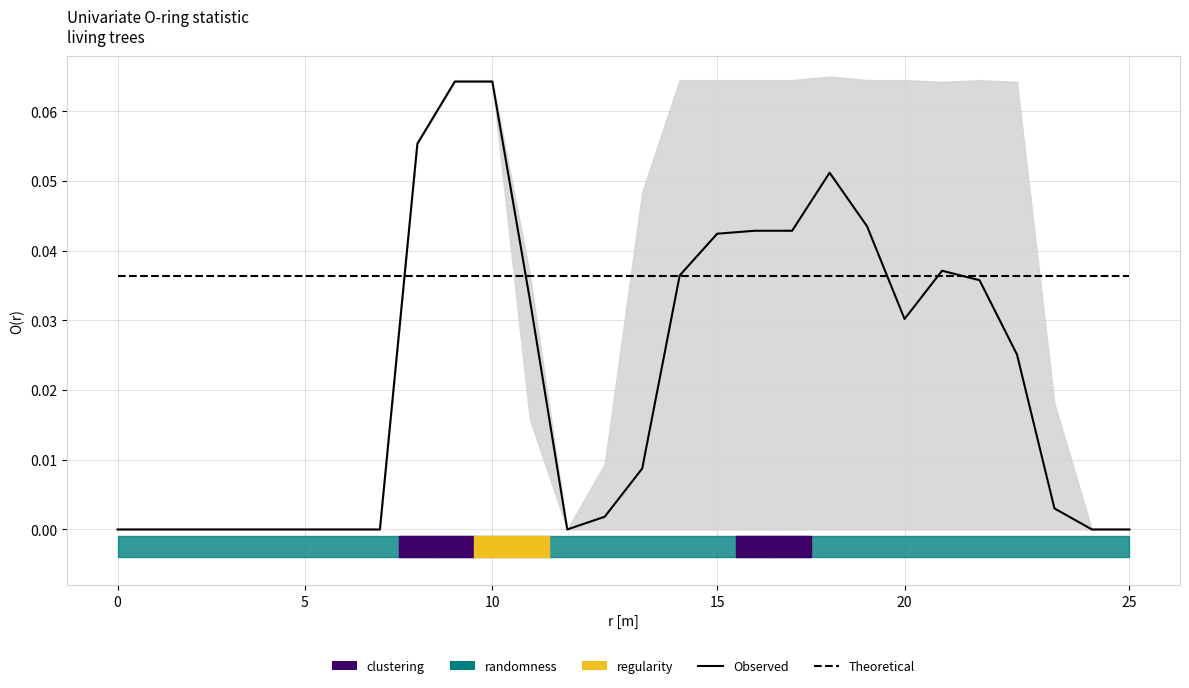

Between 8 and 23, which series saw the biggest shift?

Observed